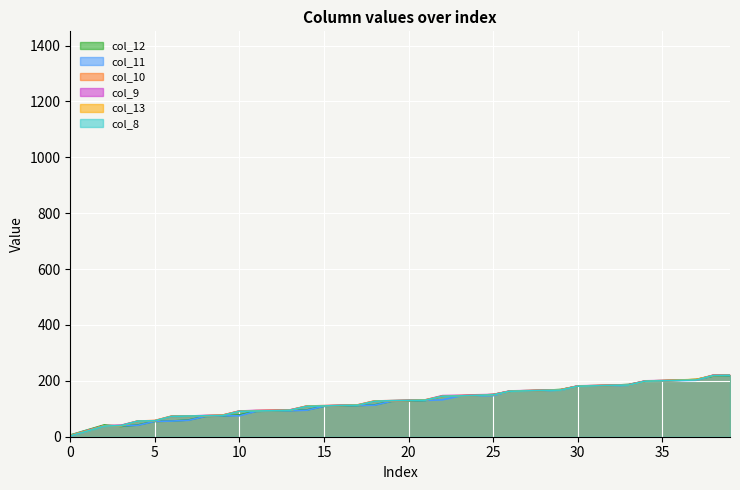

What is the value of the col_10 point at the 4th from the left?

40